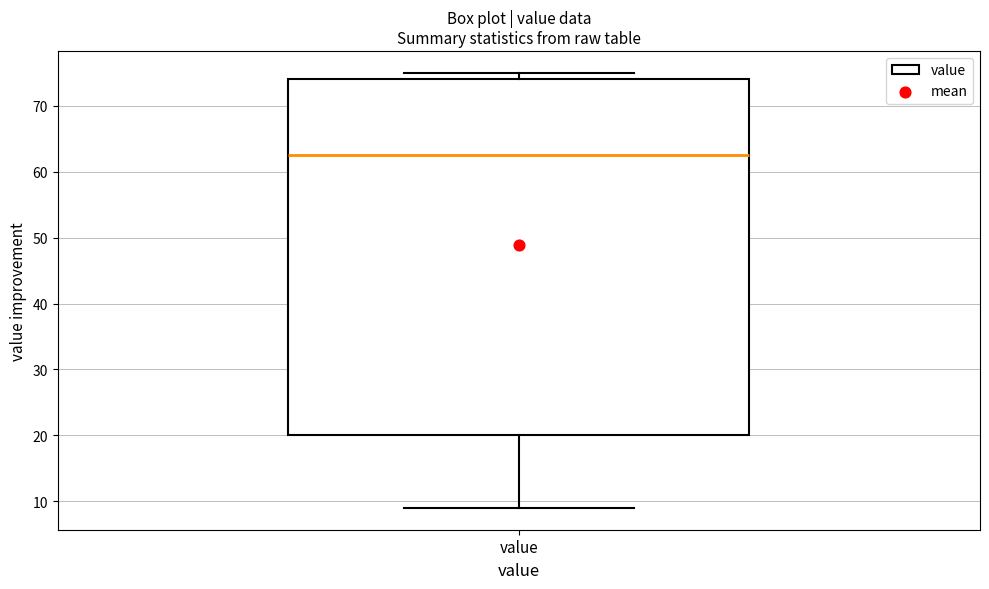

Transcribe this box plot: give where the median line is, the range the box spans, and where the two whiskers end, as read against the y-axis. The values are not printed on the chart, so give them approximately, as read against the axis.

median 63, box 20 to 74, whiskers 9 to 75